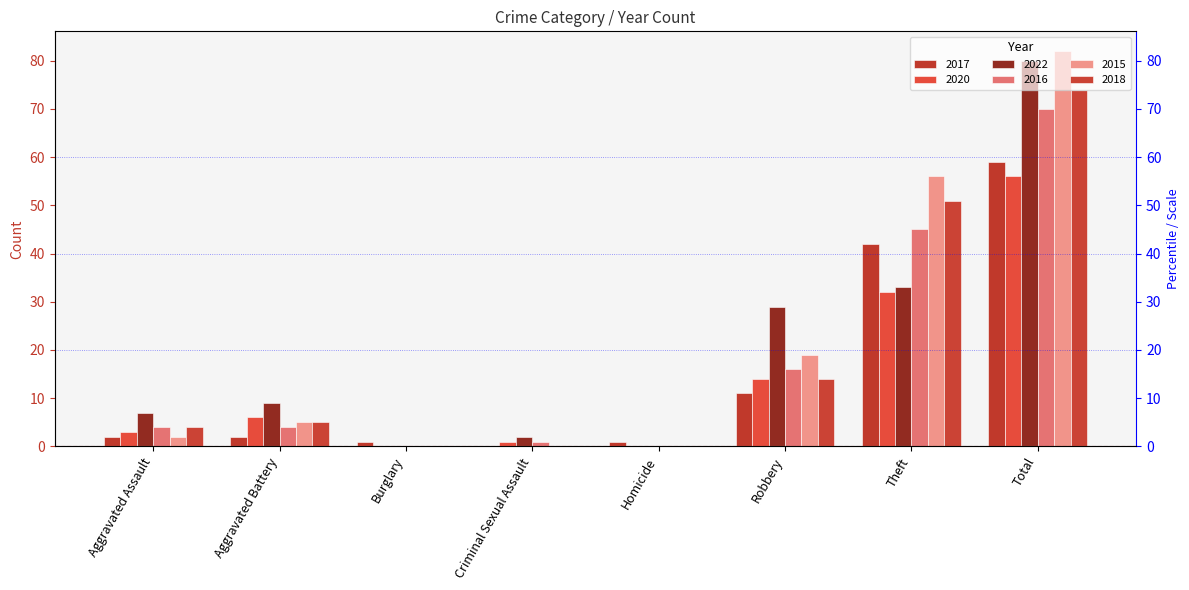

Between Aggravated Battery and Theft, which is larger?

Theft